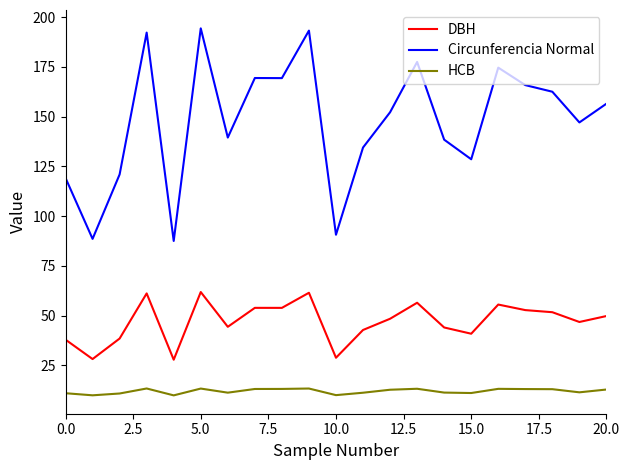

At how many categories does at least one series exceed 84?

21